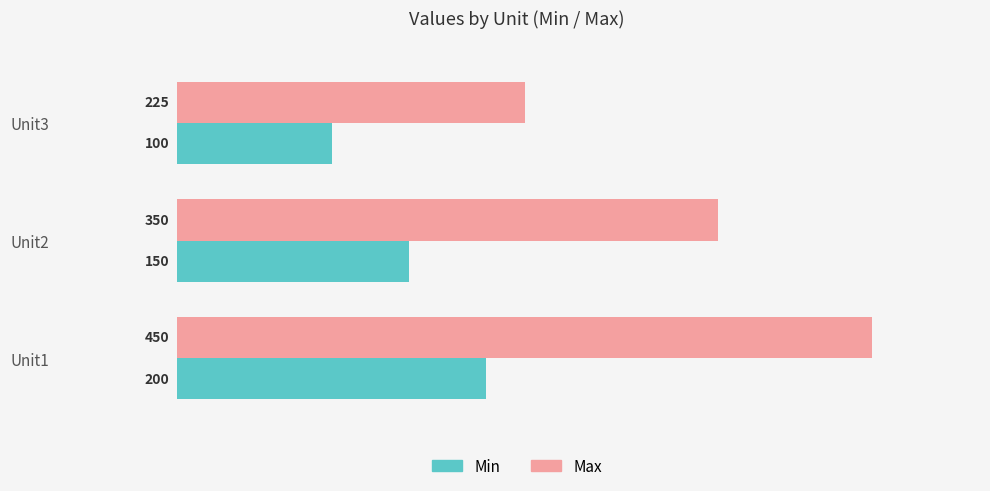

Count the number of data series in this chart.

2